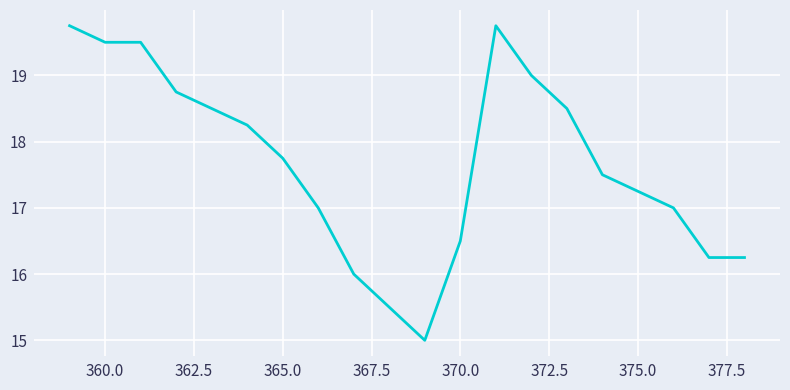

What is the minimum value shown in the chart?

15.0